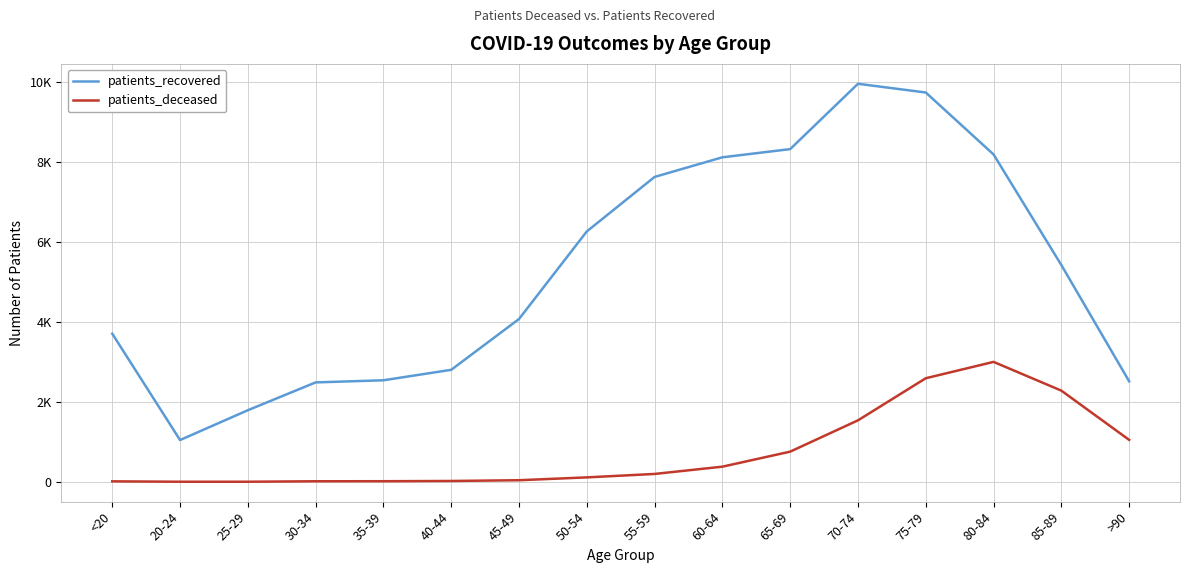

What are all the series names shown in the legend?

patients_recovered, patients_deceased